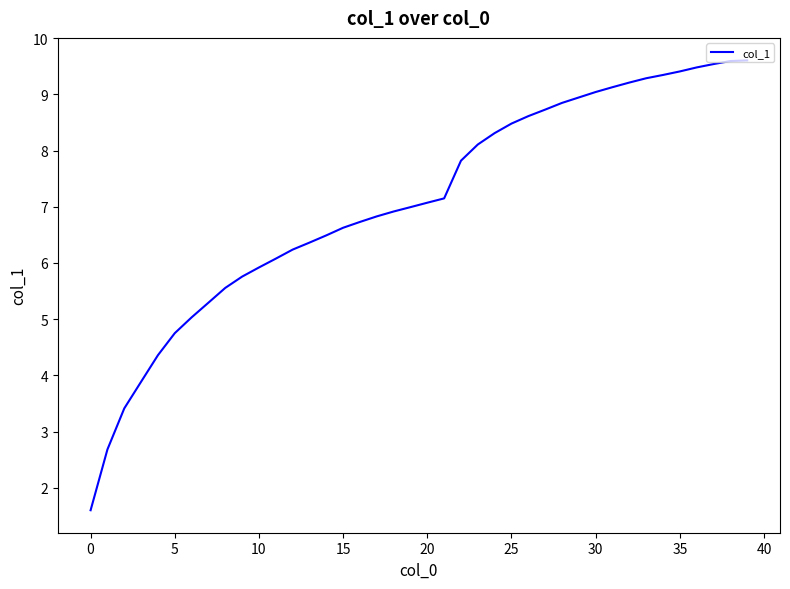

What is the smallest value displayed?

1.6